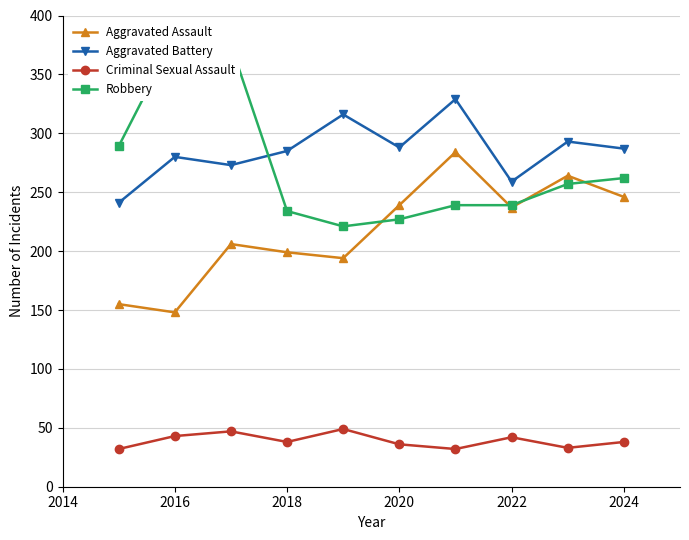

Is it true that Aggravated Assault equals 237 at 2022?

True